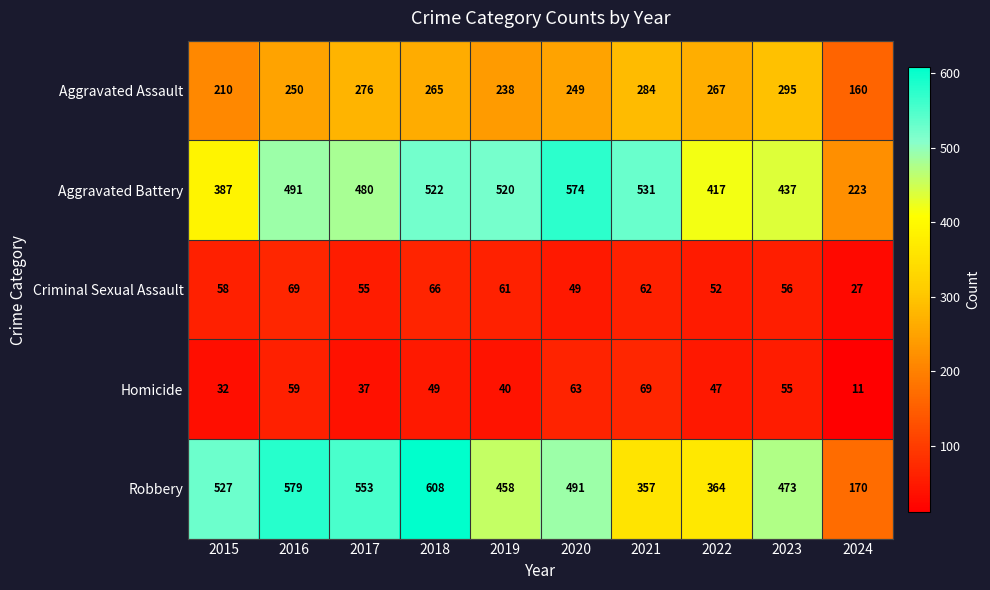

What is the spread (max minus min) of values at 2023?

418